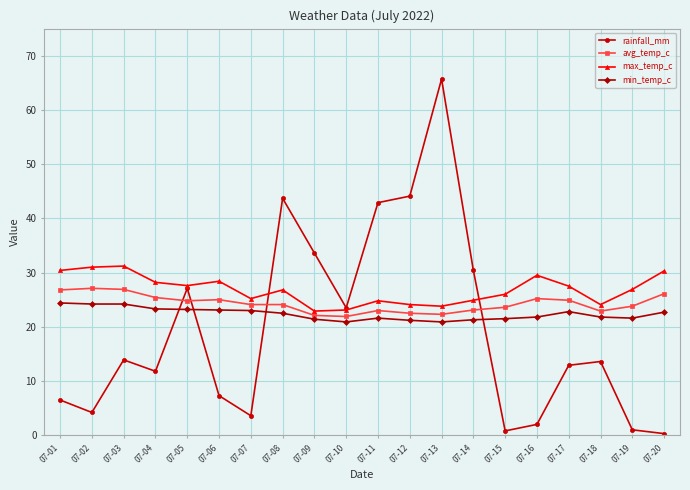

True or false: avg_temp_c has more than 0 points higher than both neighbors.

True